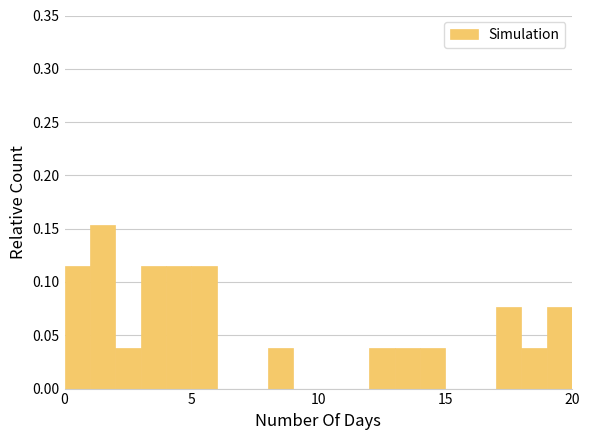

Read against the x-axis, roughly where is the centre of the tallest bar?

1.5